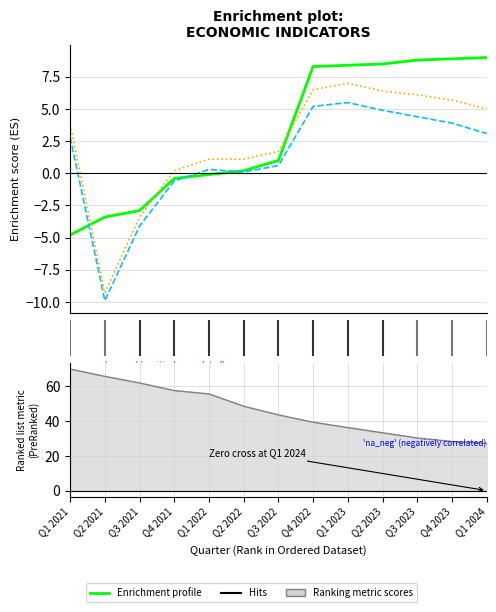

What is the greatest value displayed?

70.0